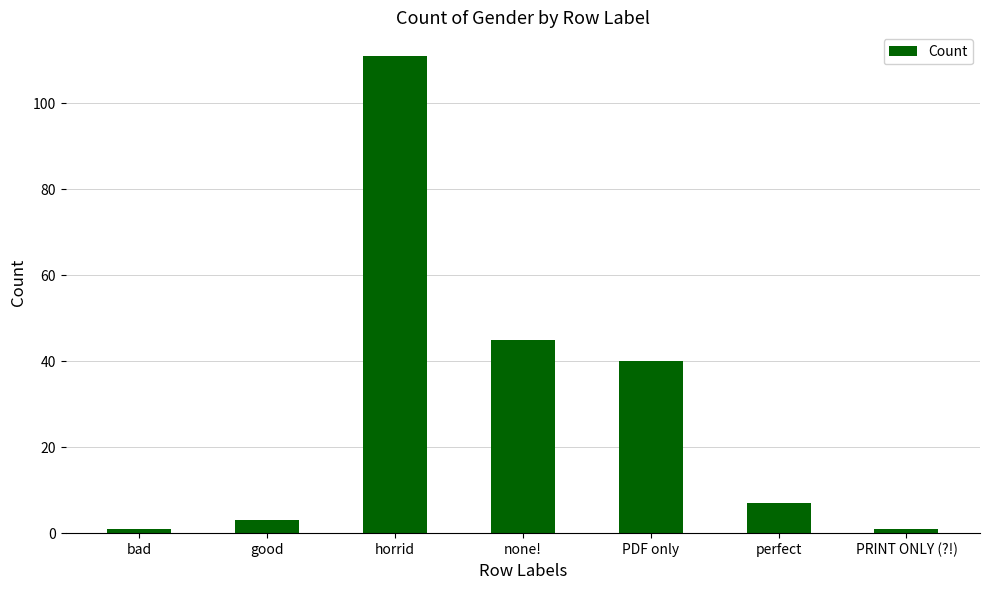

Between horrid and bad, which is larger?

horrid